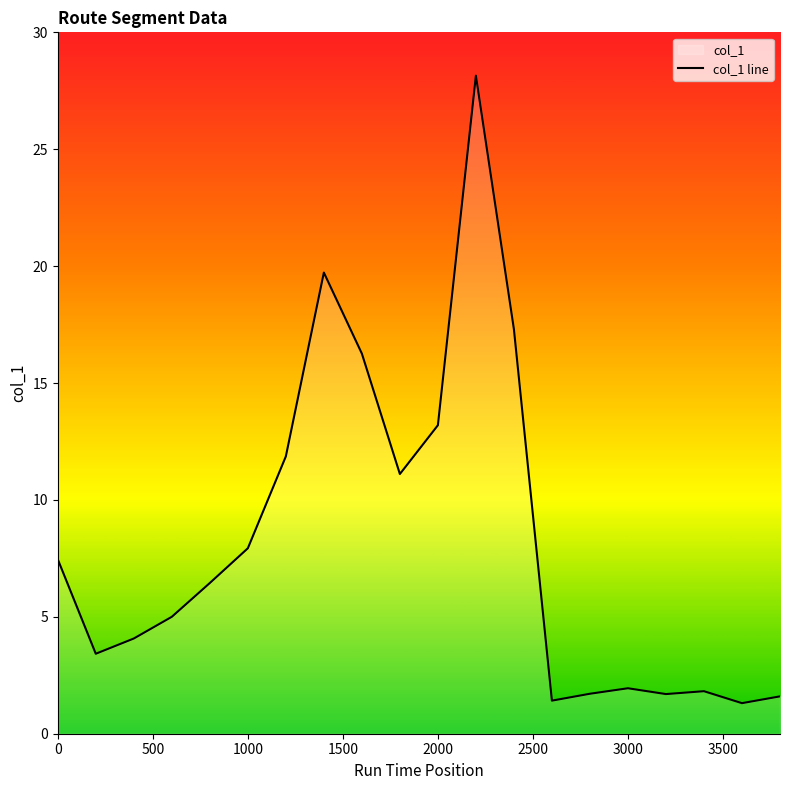

How many lines are shown in the chart?

1